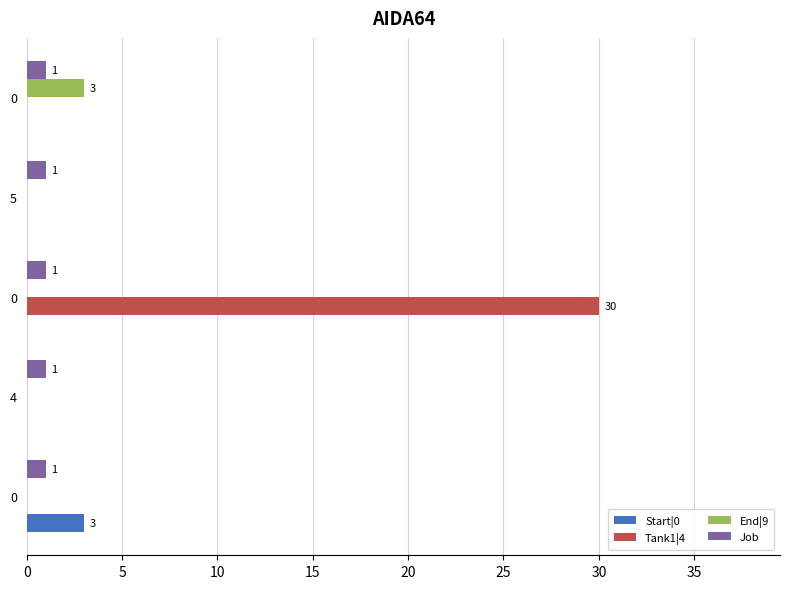

Count the number of data series in this chart.

4